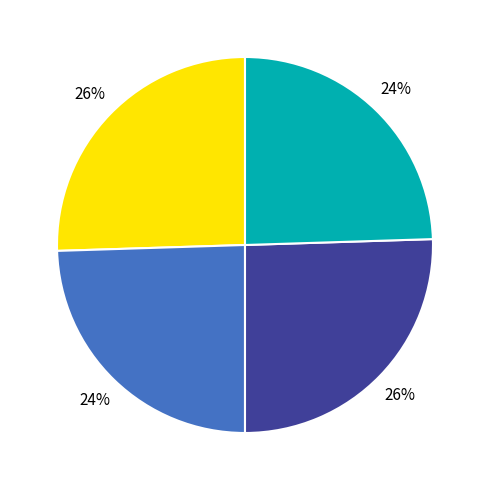

Is there any slice that represents more than half of the pie?

No